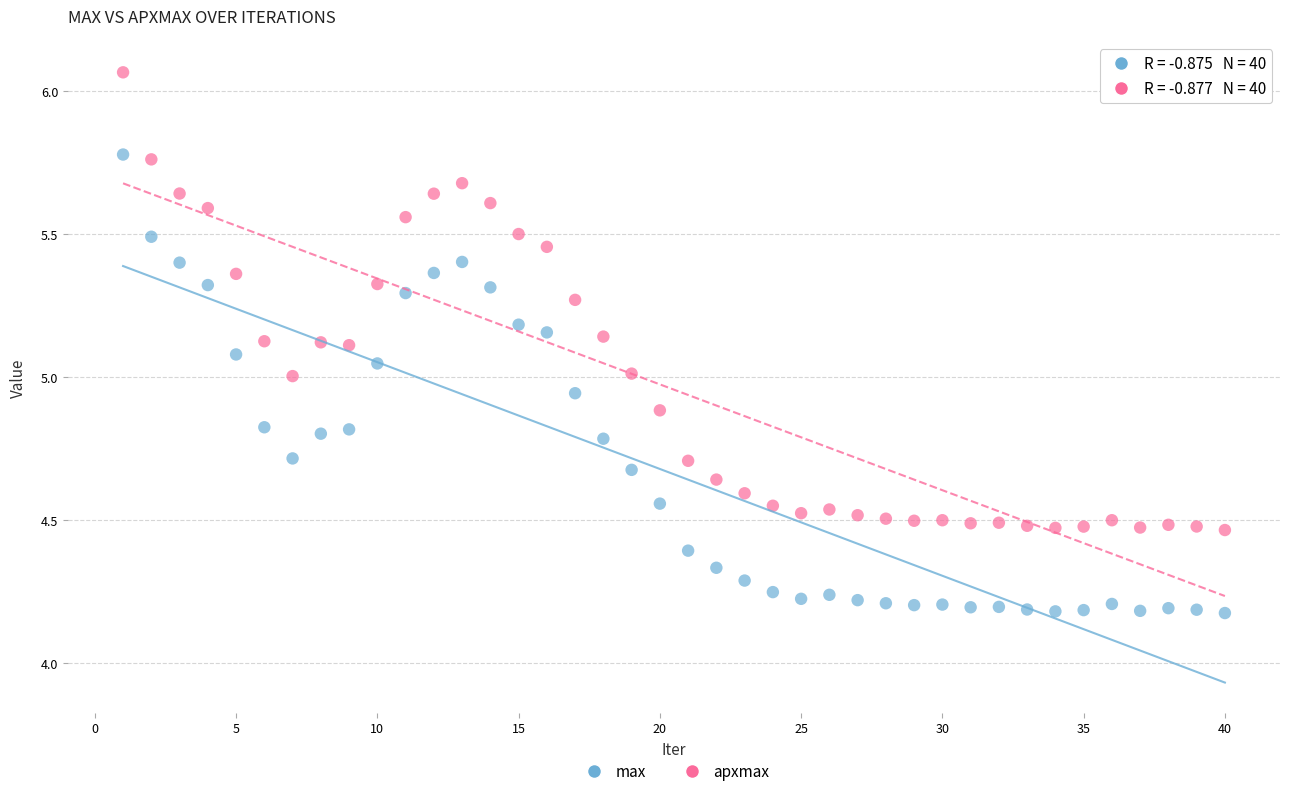

Which series has the widest spread of Y values?

max